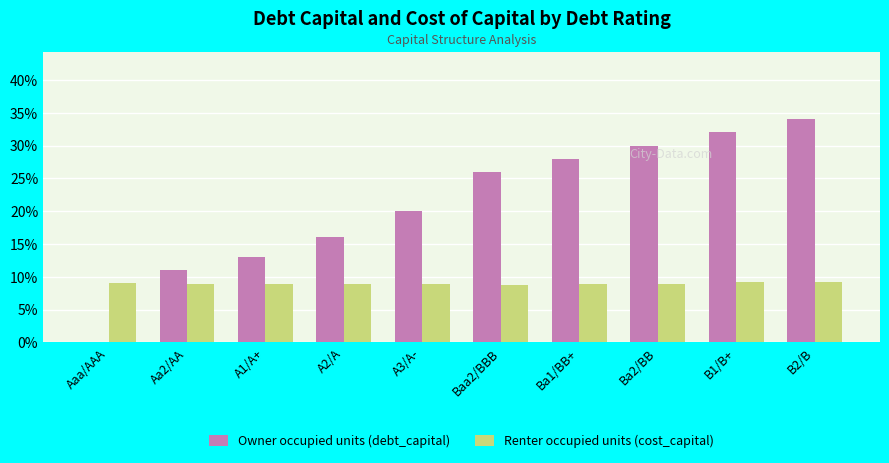

What is the difference between the maximum and minimum values in the Owner occupied units (debt_capital) series?

0.3